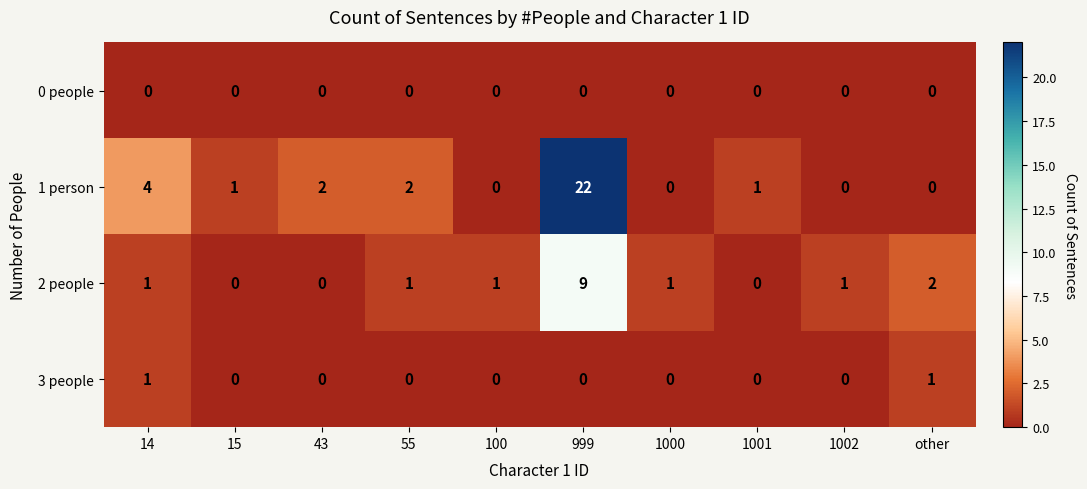

What is the spread (max minus min) of values at 1001?

1